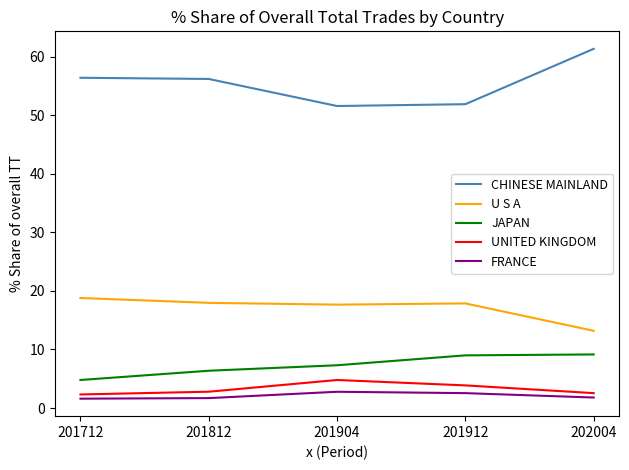

What is the average value of the CHINESE MAINLAND series?

55.5